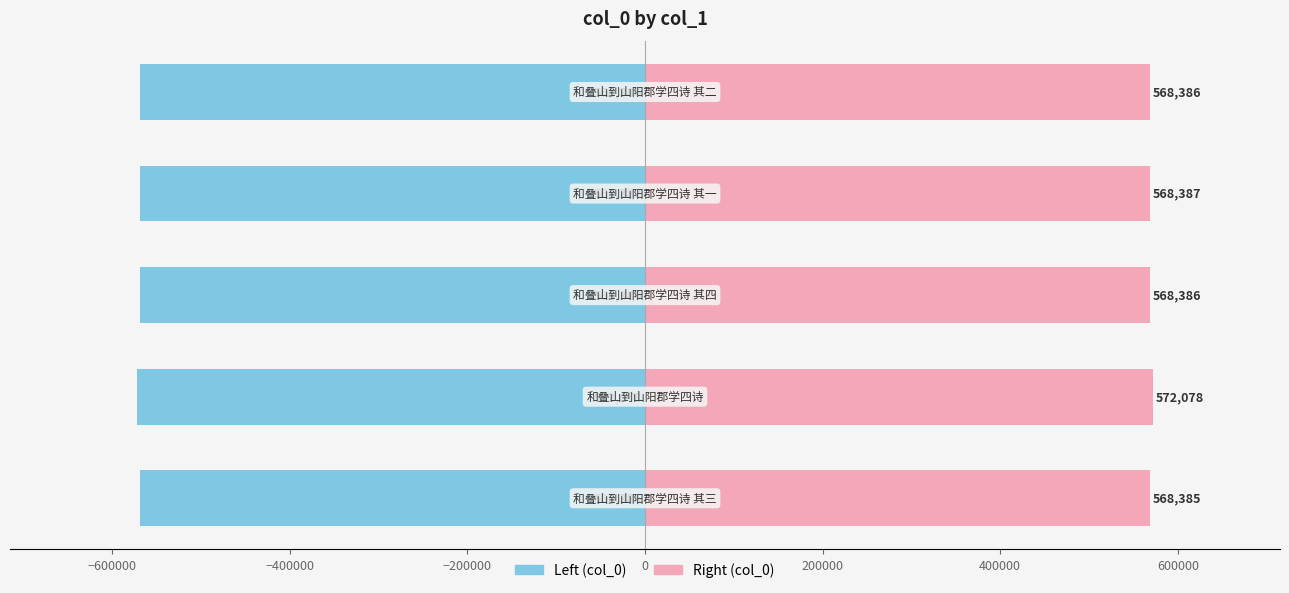

What is the value of the col_0 (left) bar at the 2nd from the left?

-572078.5